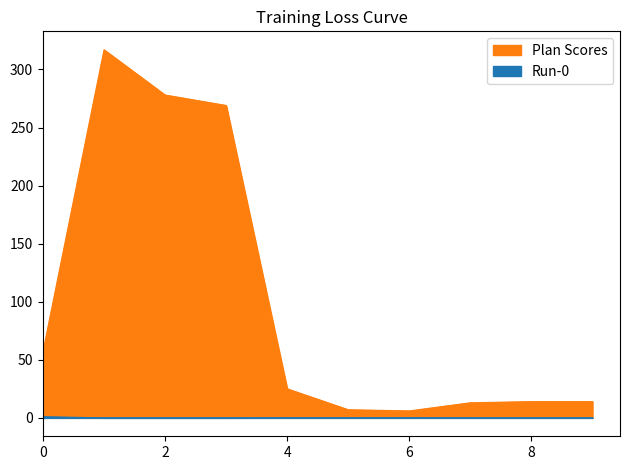

Is it true that Run-0 equals 462.6 at 3?

False